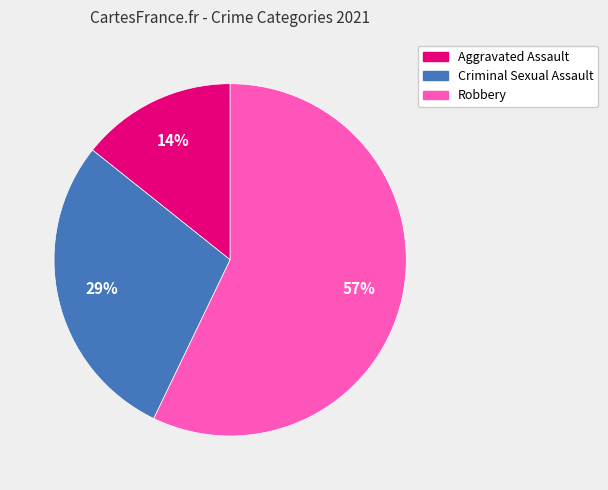

Approximately how many times larger is the value at Robbery compared to Criminal Sexual Assault?

2.0